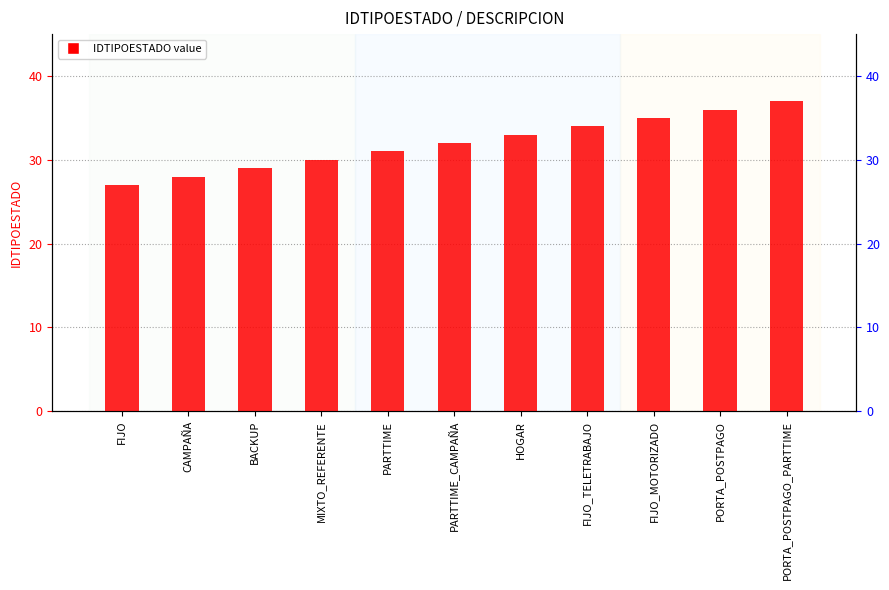

What is the average value?

32